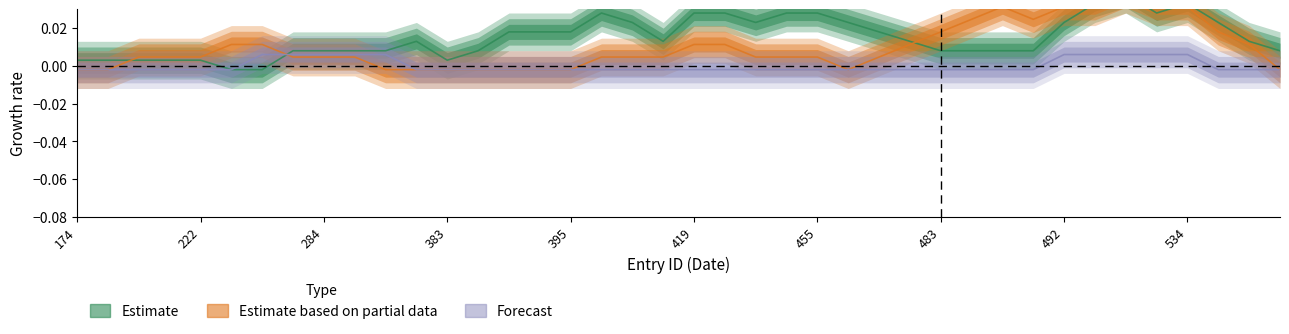

At 22, list the series in order from smallest to largest.

Forecast, Estimate based on partial data, Estimate